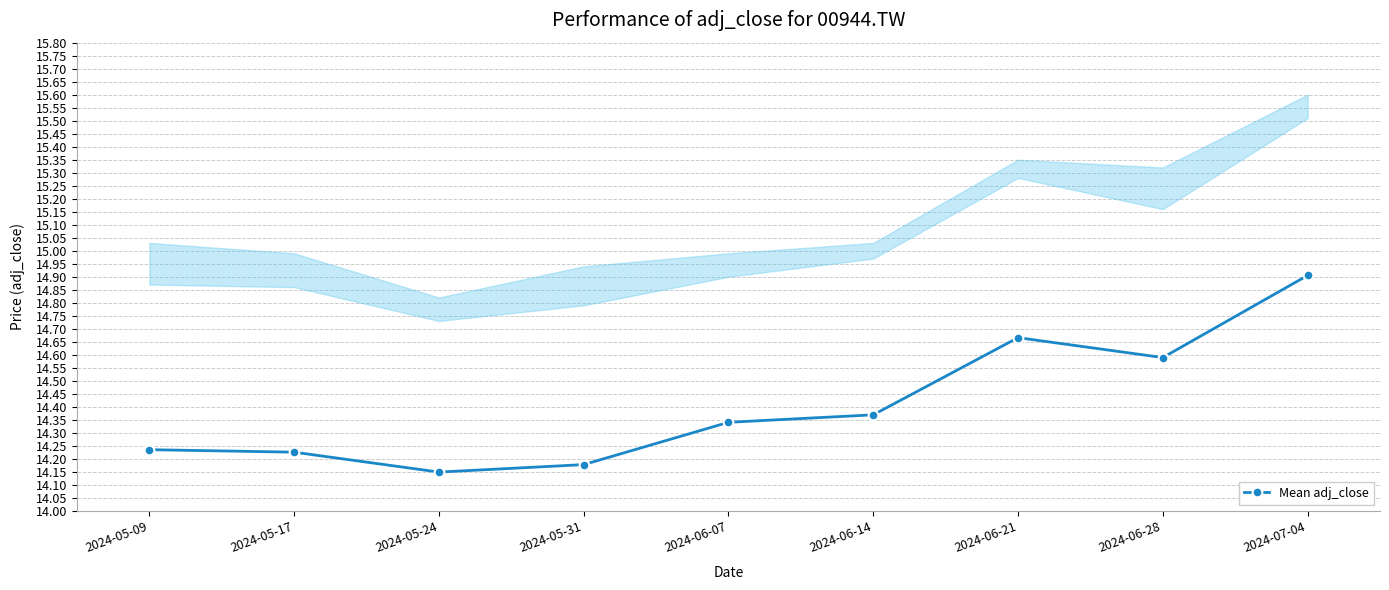

Between 2024-05-17 and 2024-06-21, which is larger?

2024-06-21